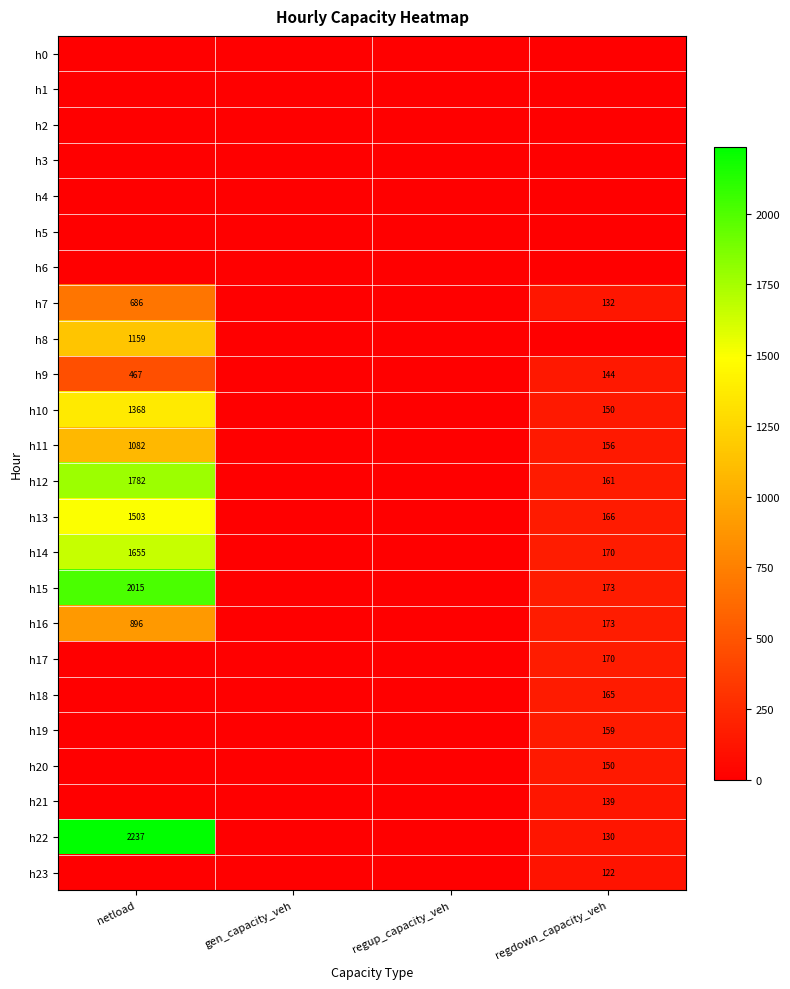

The h19 series shows 82 at regdown_capacity_veh. True or false?

False